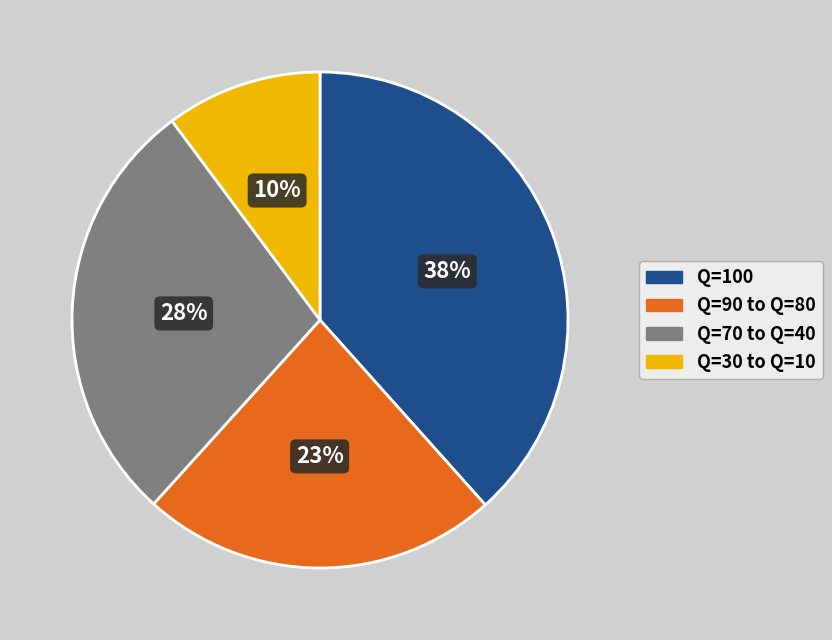

To the nearest percent, what is the difference between the largest and smallest slice percentages?

28%